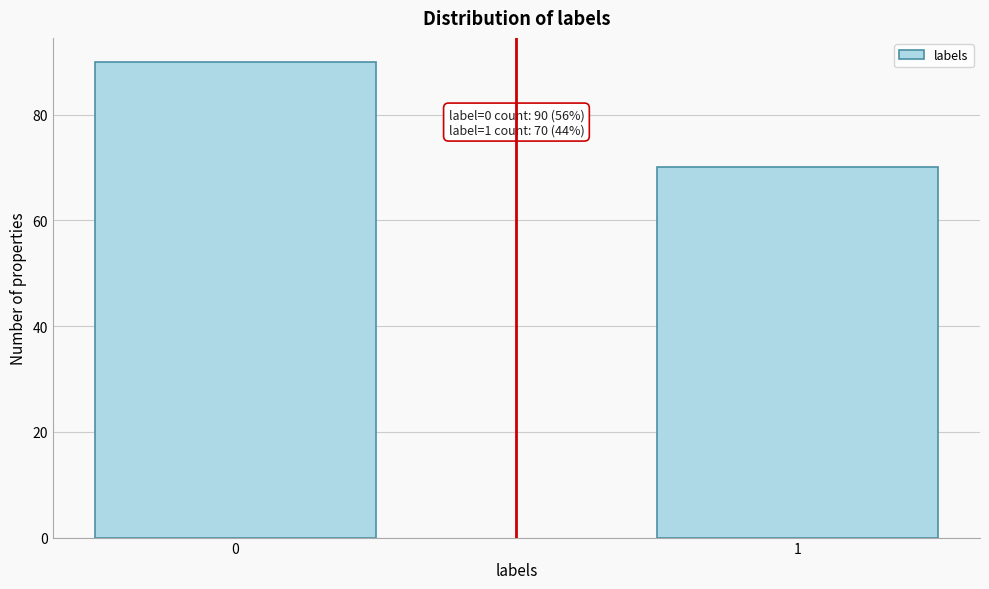

Reading left to right, transcribe all the data shown in this chart.

90	70